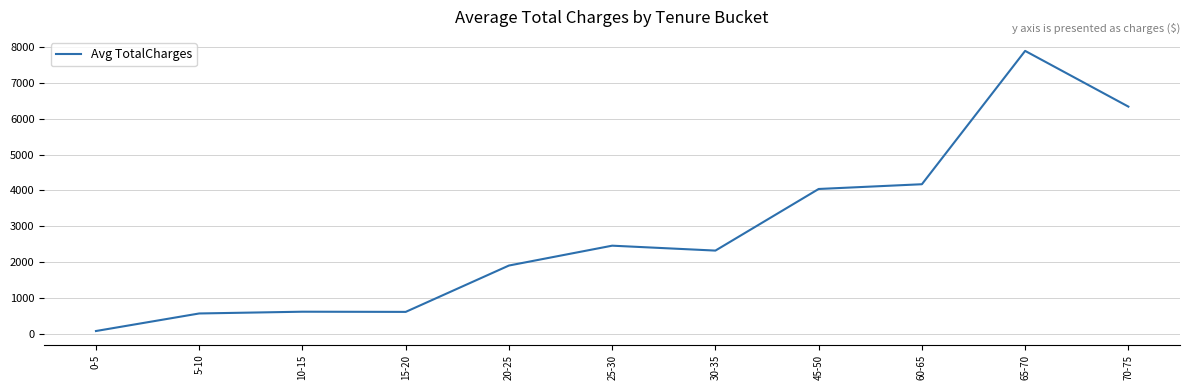

At which category does the chart reach its peak across all series?

65-70